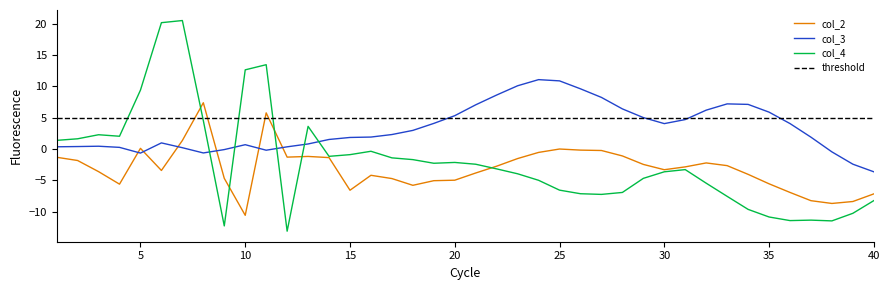

Which series ends up on top after the final intersection of col_4 and col_2?

col_2